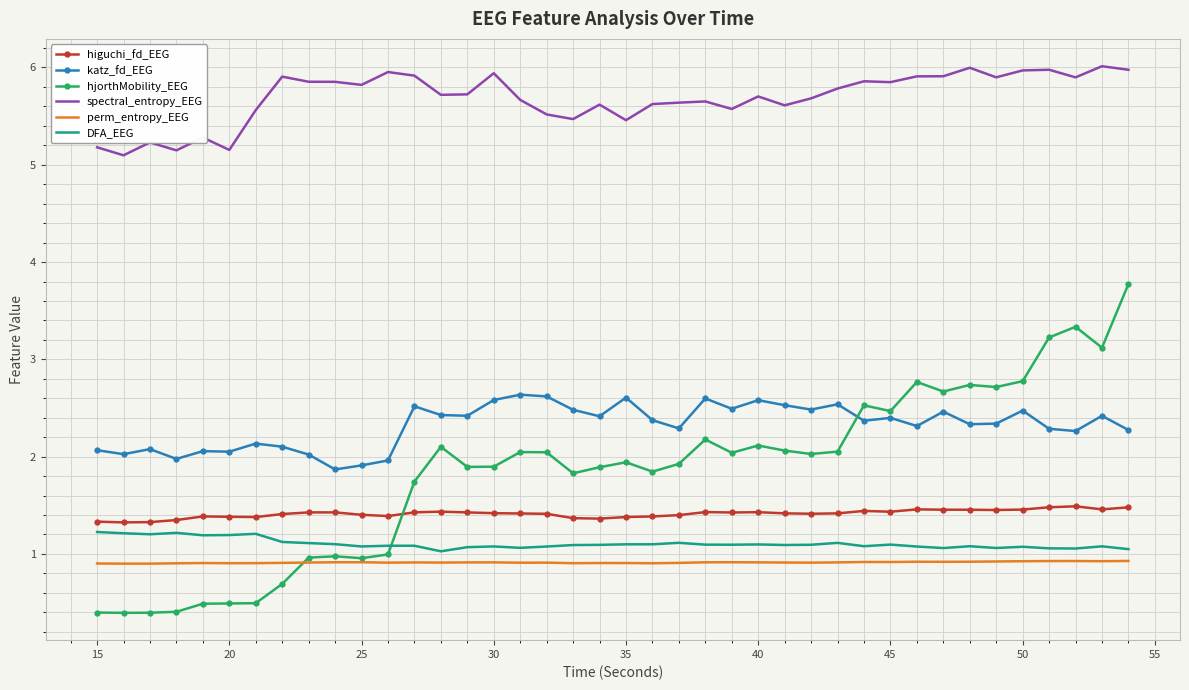

Which series has the widest spread of values?

hjorthMobility_EEG